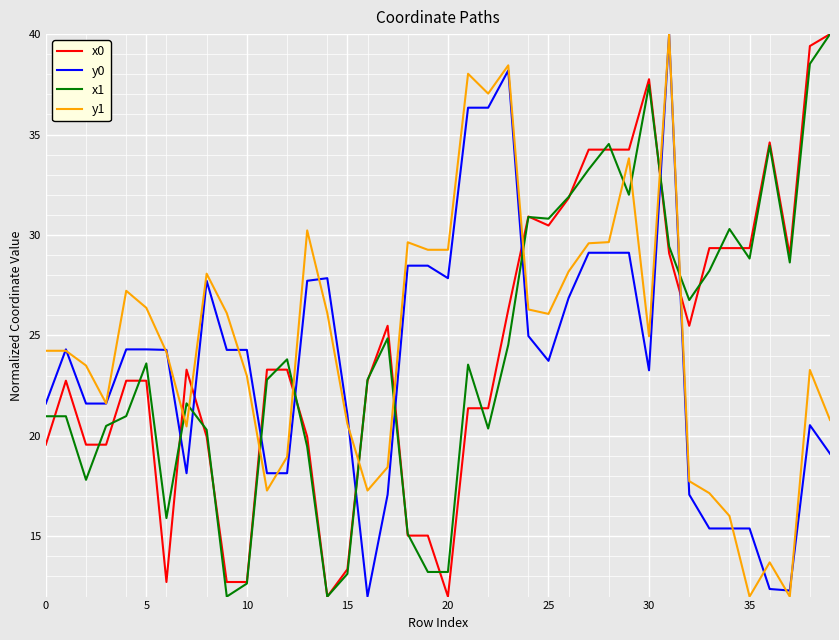

What is the maximum value for y1?

40.0